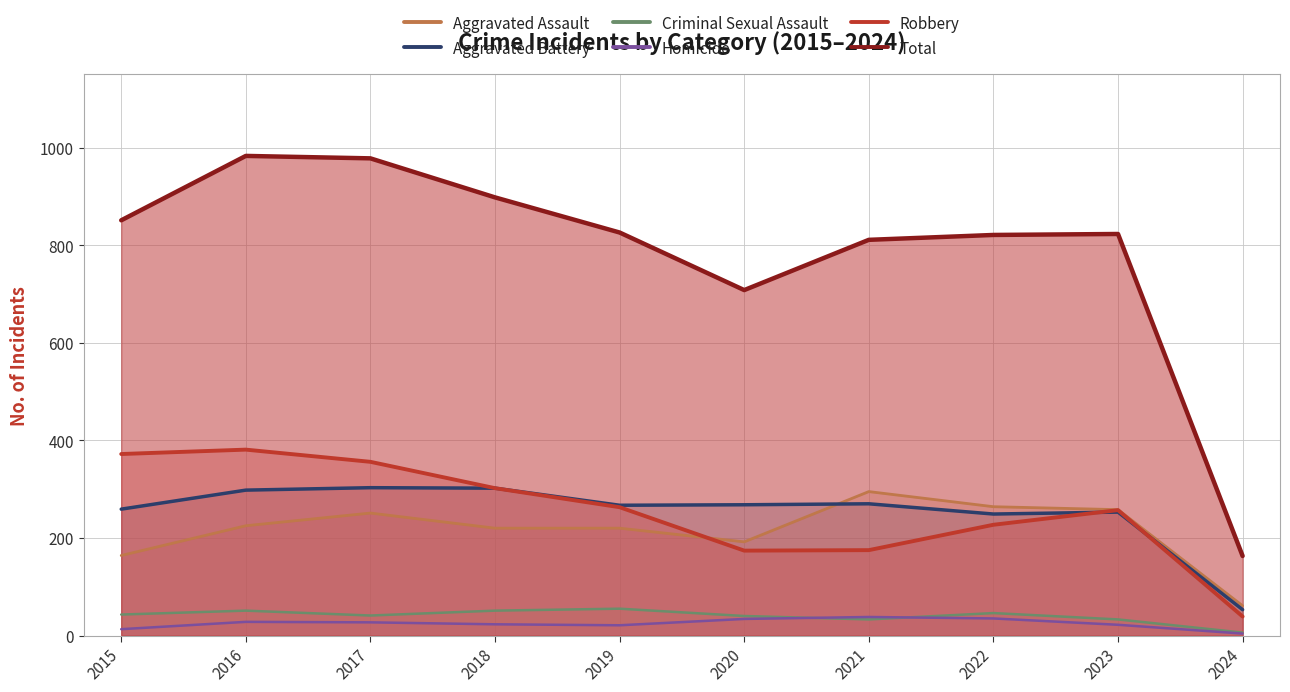

The value of Homicide at 2023 is 10. True or false?

False